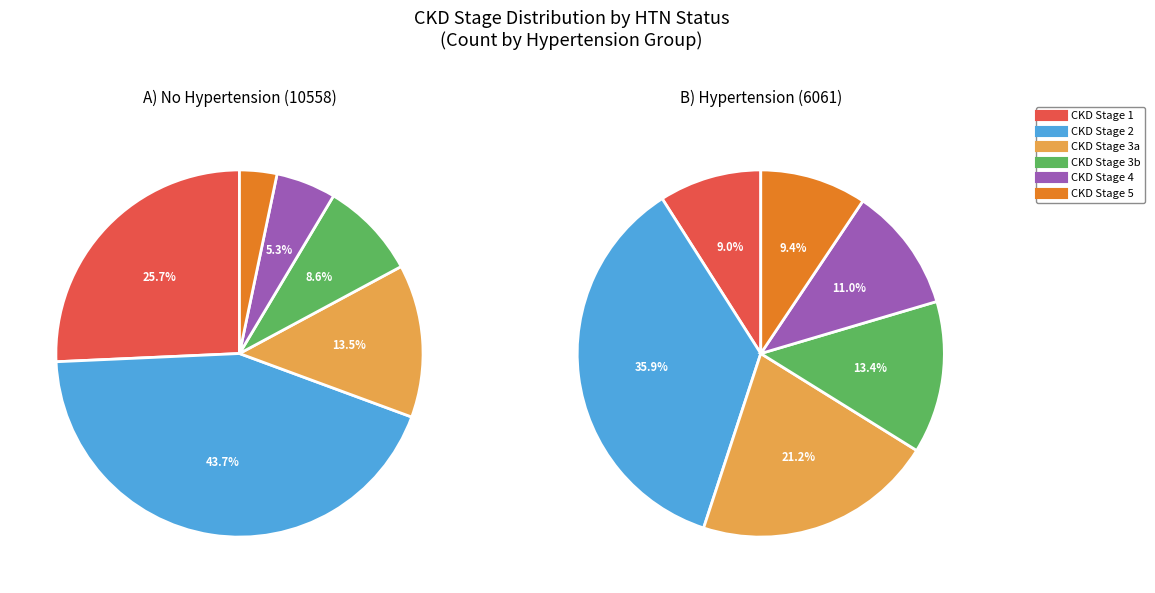

Is CKD Stage 5 the majority of the pie?

No